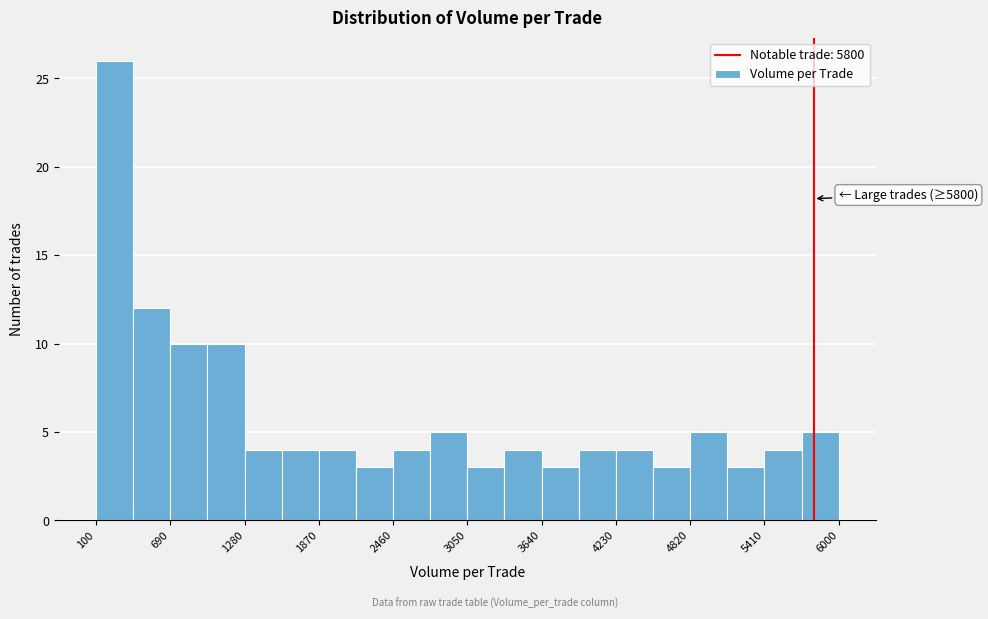

Read against the x-axis, roughly where is the centre of the tallest bar?

200